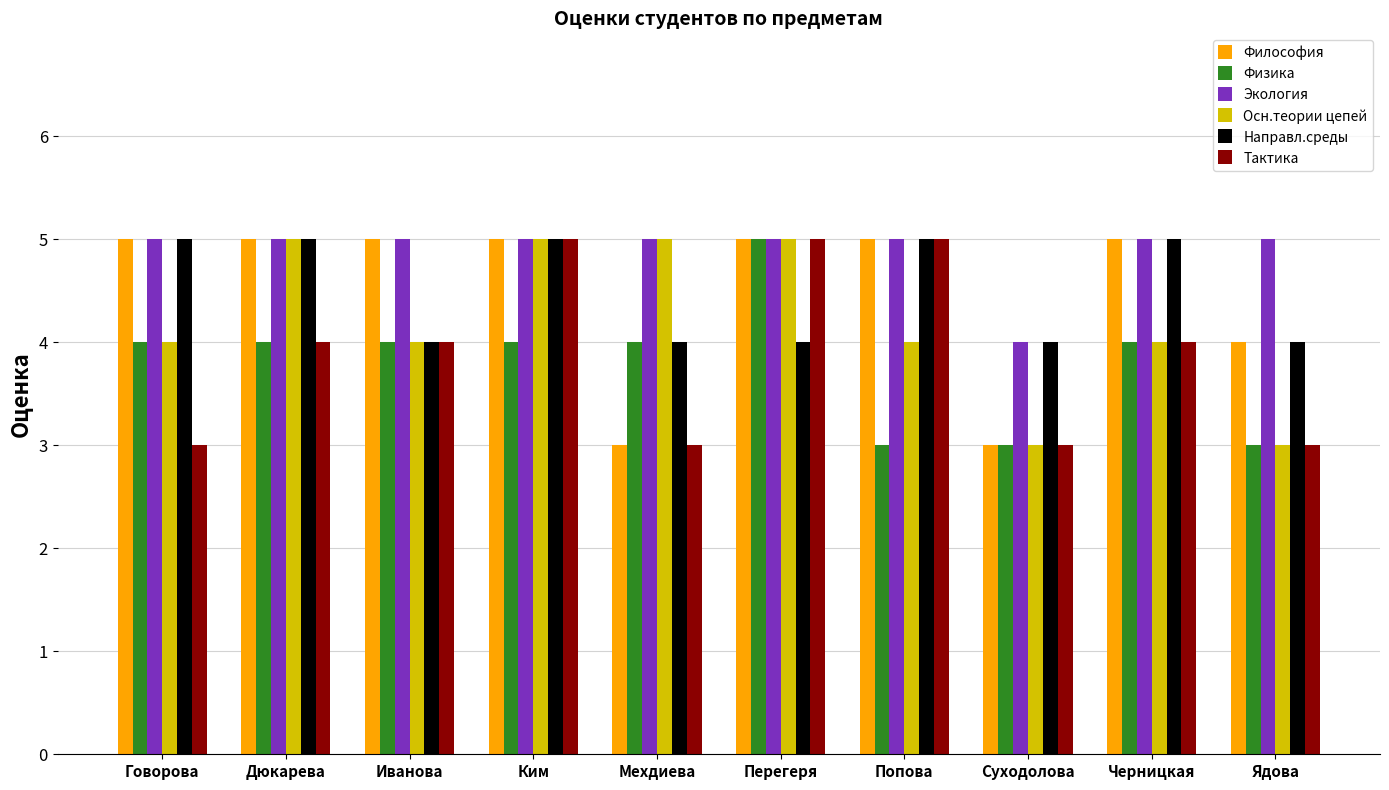

How many distinct data groups are displayed?

6